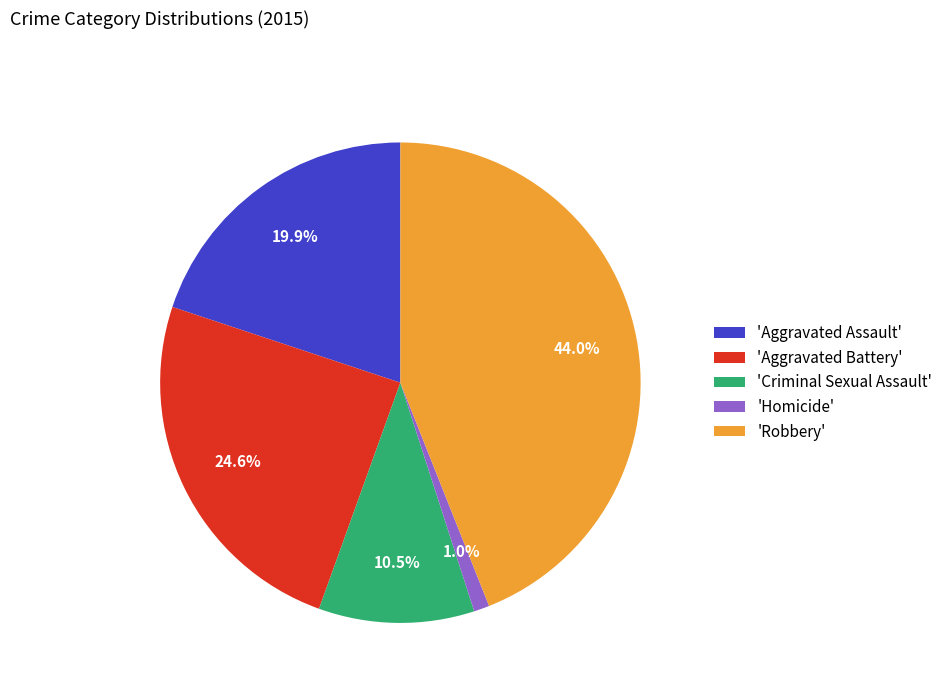

Rank the categories by value from lowest to highest.

'Homicide', 'Criminal Sexual Assault', 'Aggravated Assault', 'Aggravated Battery', 'Robbery'